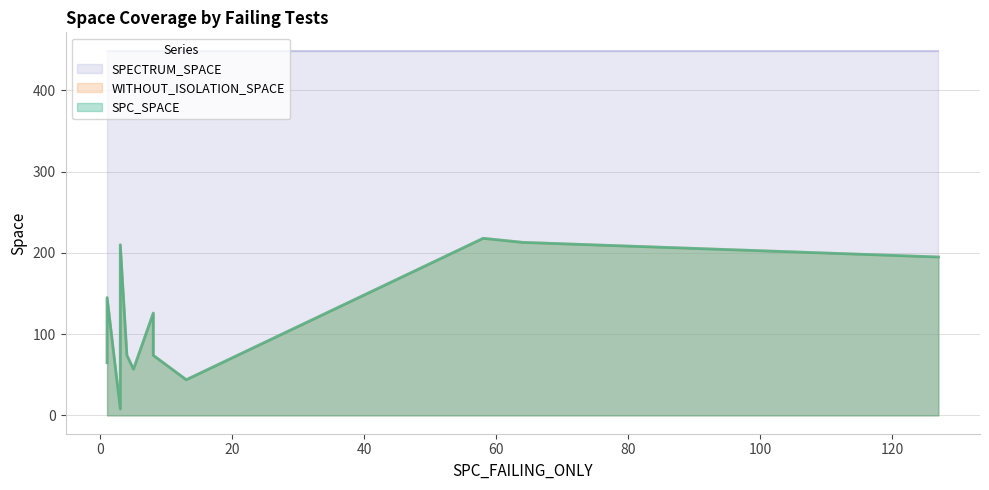

Is the value of WITHOUT_ISOLATION_SPACE at 13 greater than the value of SPECTRUM_SPACE at 1?

No